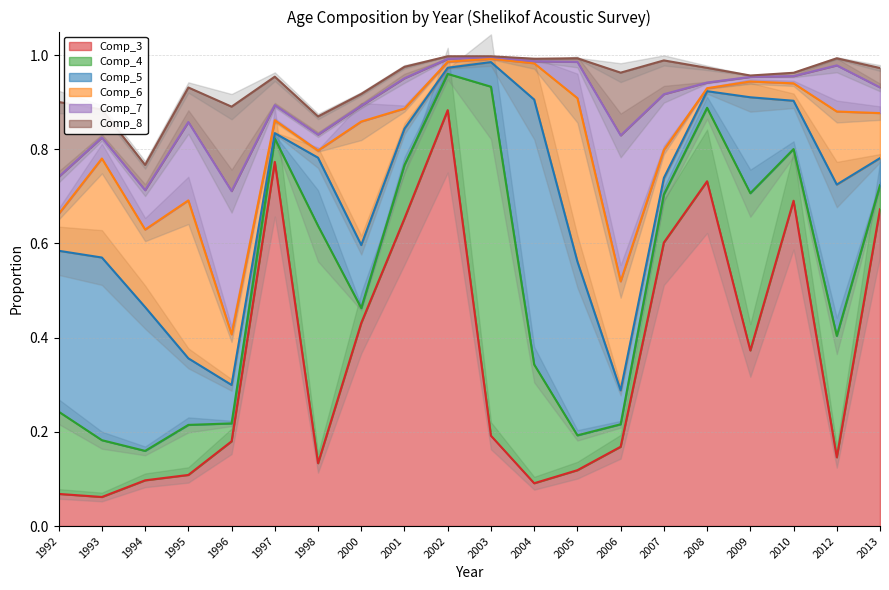

What is the spread (max minus min) of values at 1996?

0.3